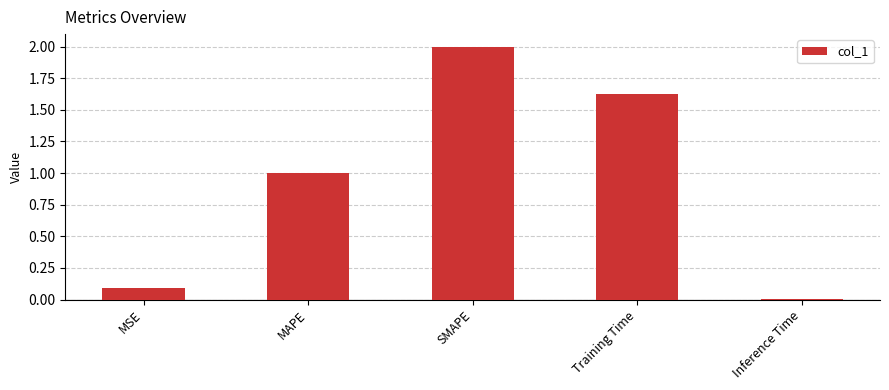

How many bars are there in total?

5